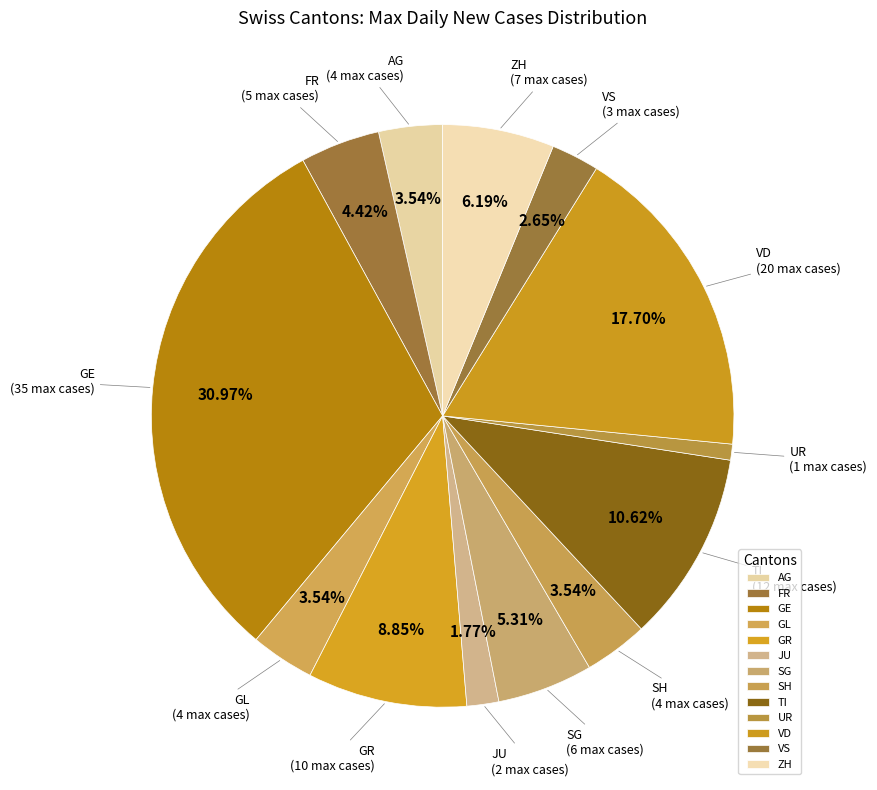

Do VS and GE together represent more than half of the pie?

No